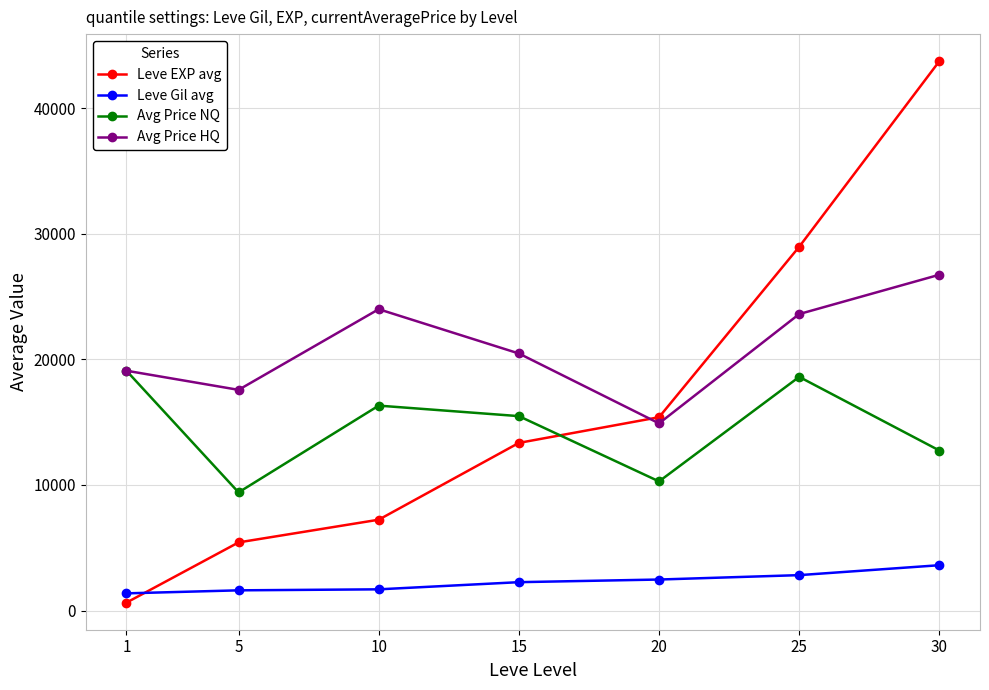

How many lines are shown in the chart?

4